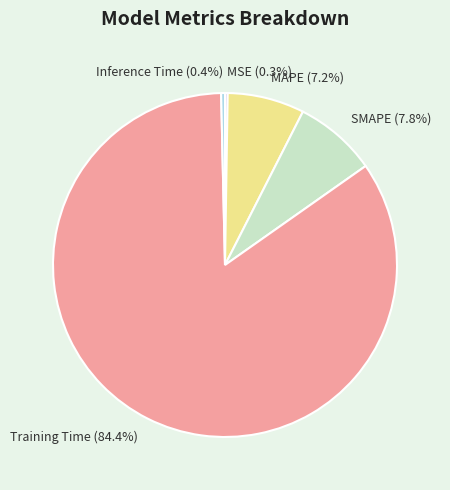

Does Training Time account for over 50% of the chart?

Yes